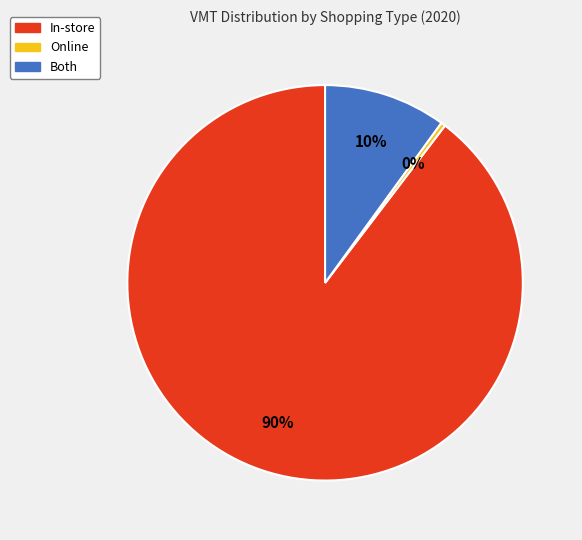

How many segments does this pie chart have?

3